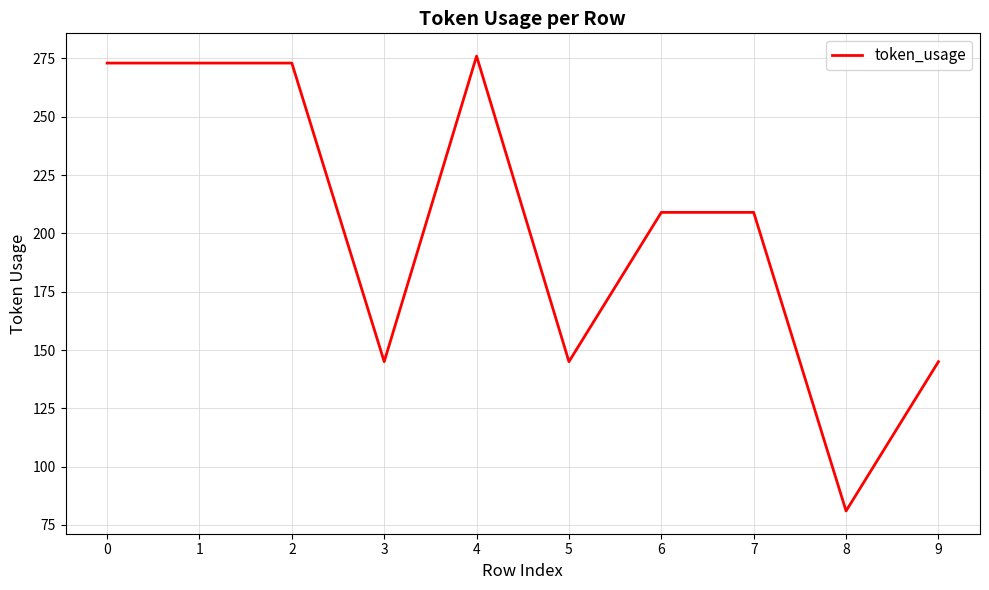

What is the greatest value displayed?

276